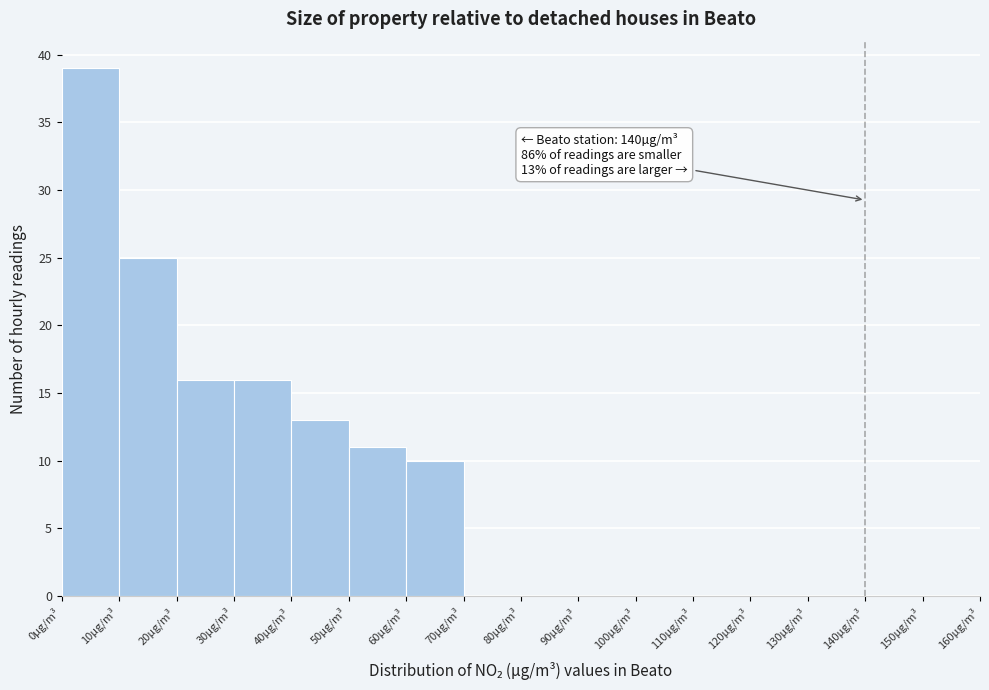

Over which range of the x-axis is the bar tallest?

0 to 10